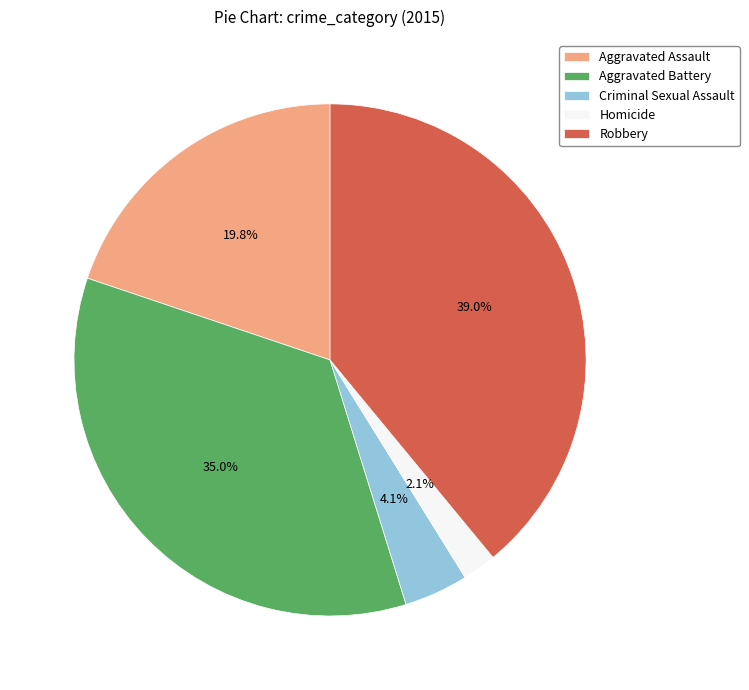

Is the sum of Aggravated Assault and Homicide greater than half?

No